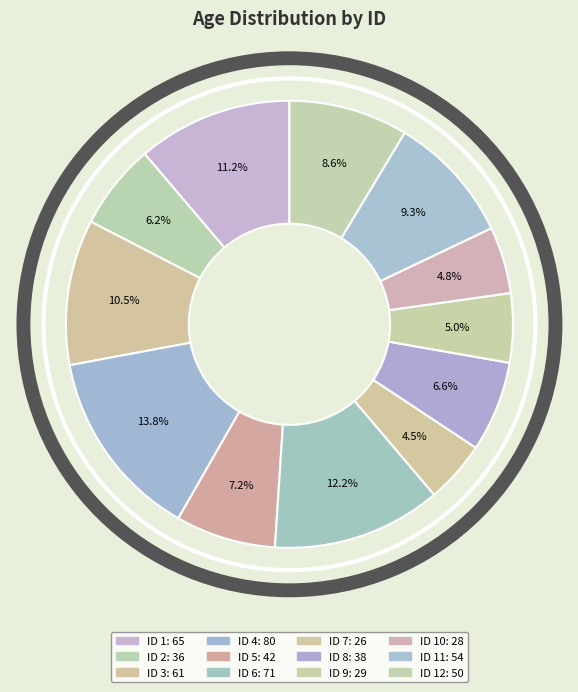

How many slices are in this pie chart?

12